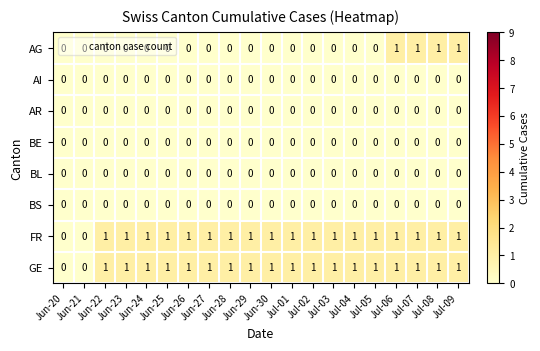

True or false: BL has a value of 0 at Jun-22.

True